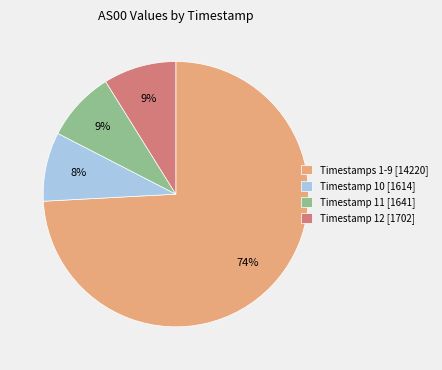

Which category has the biggest portion of the pie?

Timestamps 1-9 [14220]